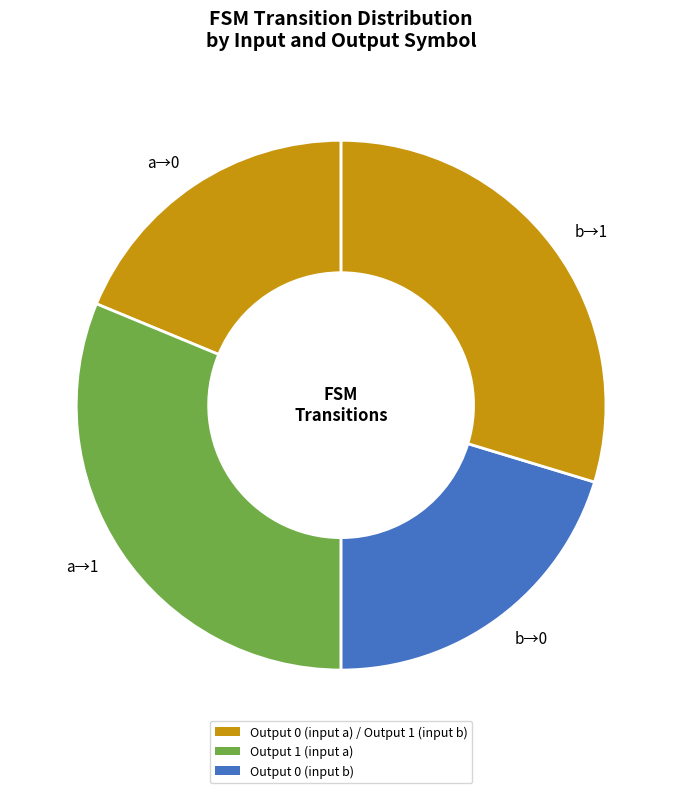

Approximately how many times larger is the value at b→0 compared to a→0?

1.1